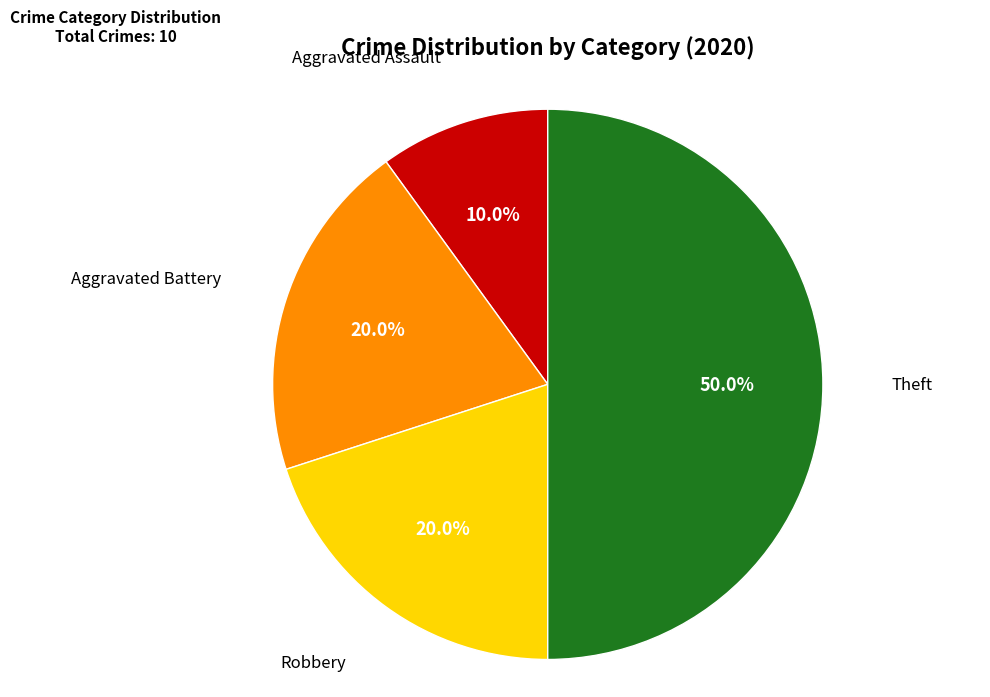

Count the number of slices in the pie.

4